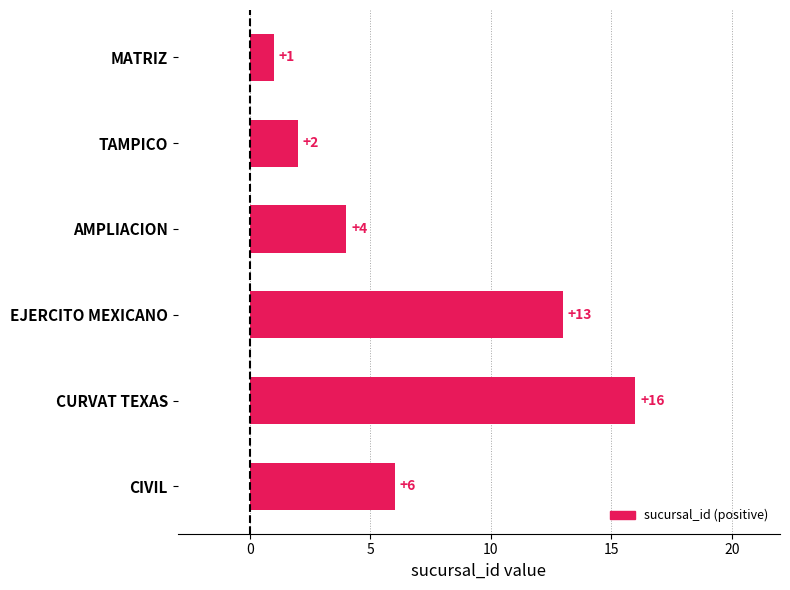

Which has a higher value, EJERCITO MEXICANO or TAMPICO?

EJERCITO MEXICANO